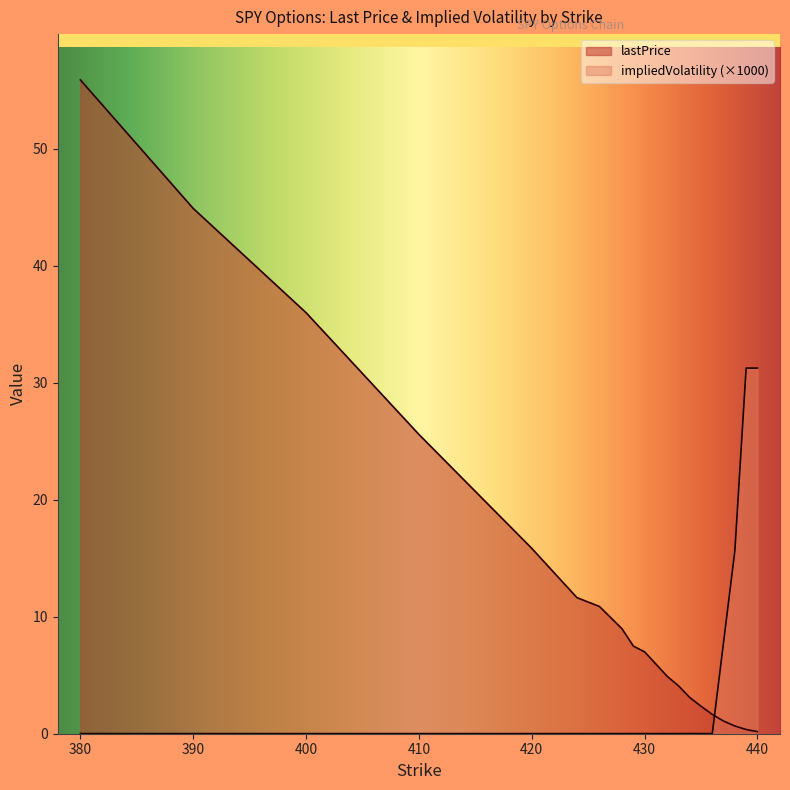

Between which two adjacent categories do impliedVolatility and lastPrice first intersect?

436 and 437